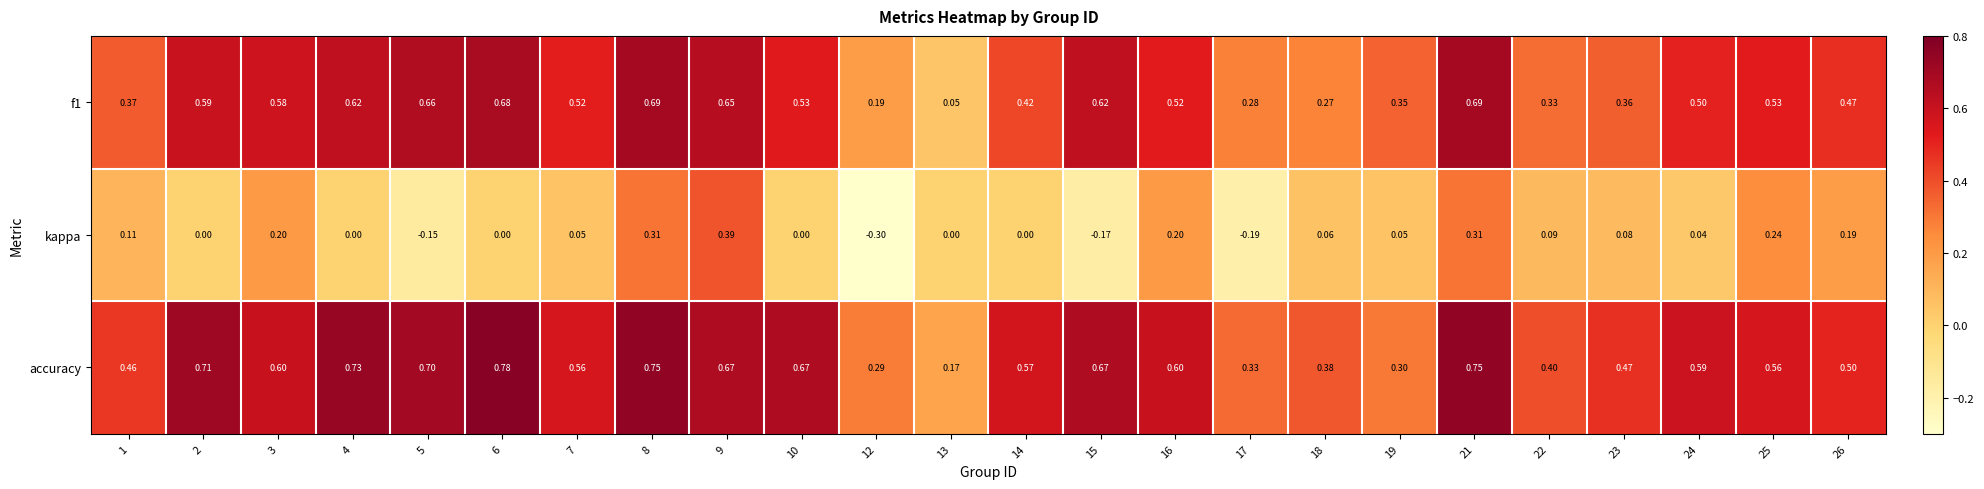

Which series has the widest spread of values?

kappa